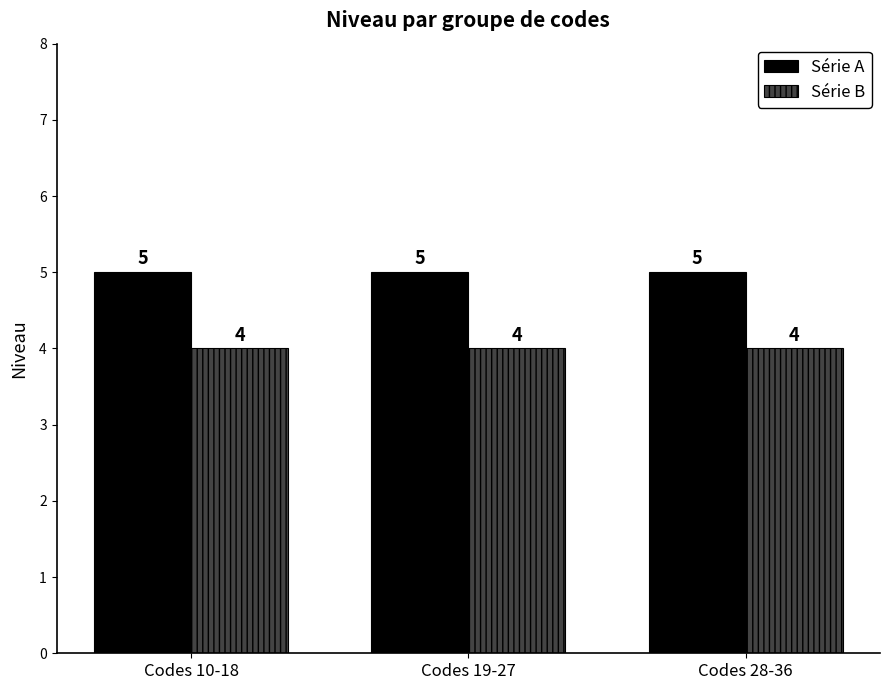

What value does the Série B series have at Codes 19-27?

4